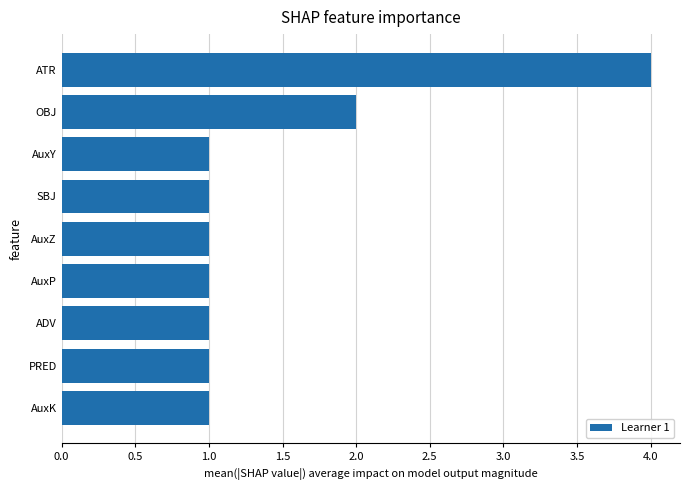

Count the values in the range 1 to 2.

8